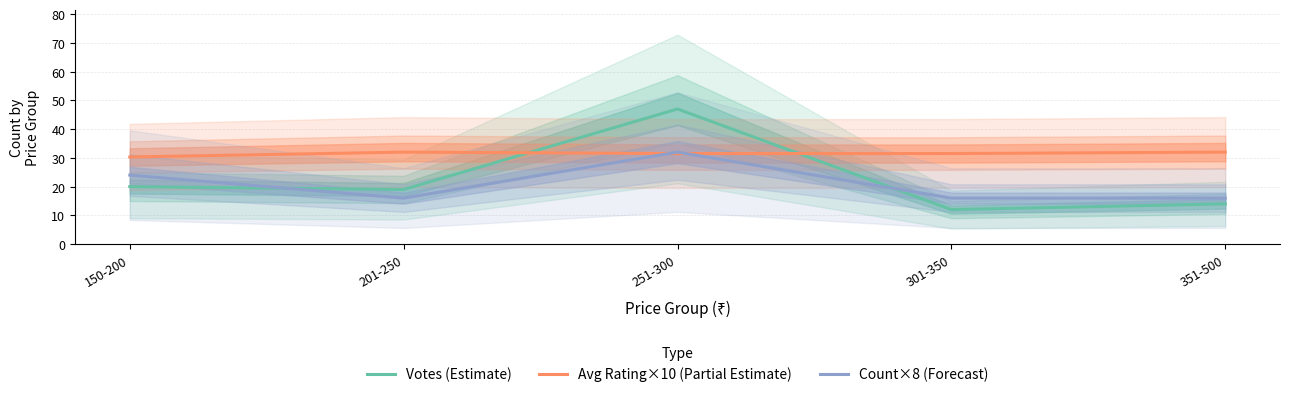

True or false: Count×8 (Forecast) has a value of 32.0 at 251-300.

True